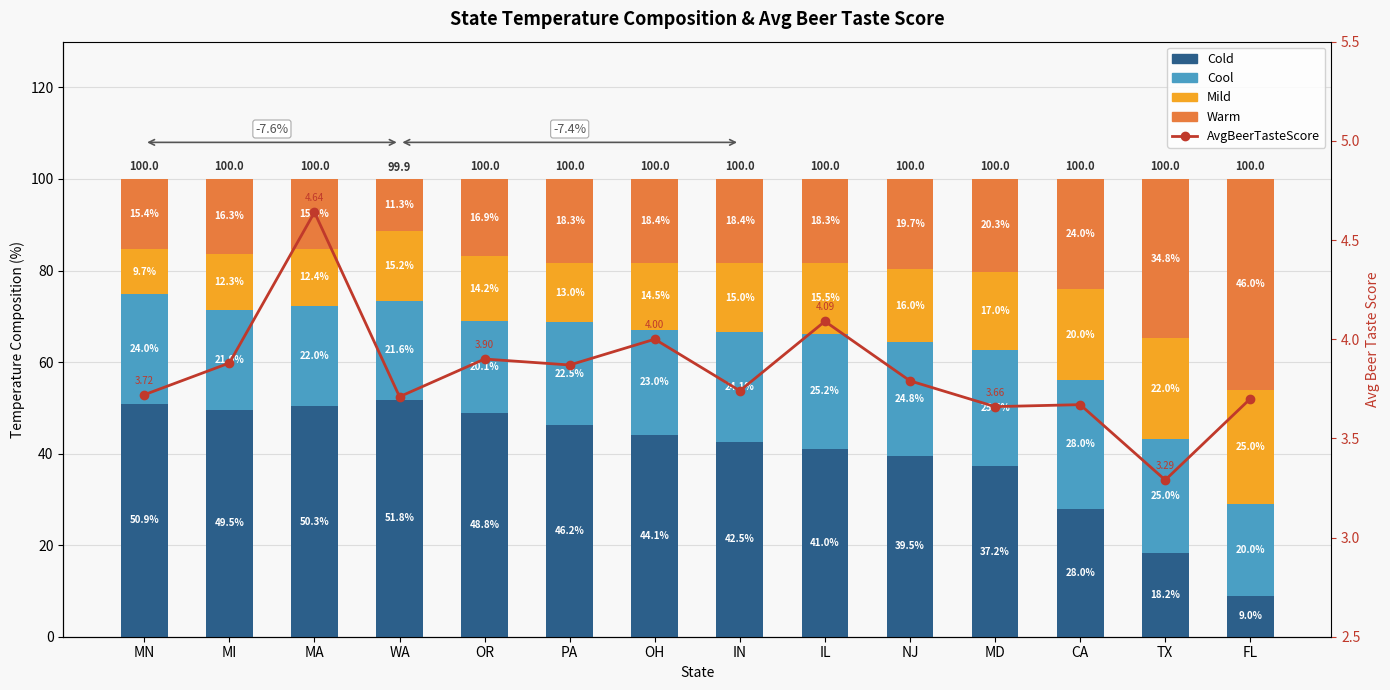

Does the chart contain any negative values?

No